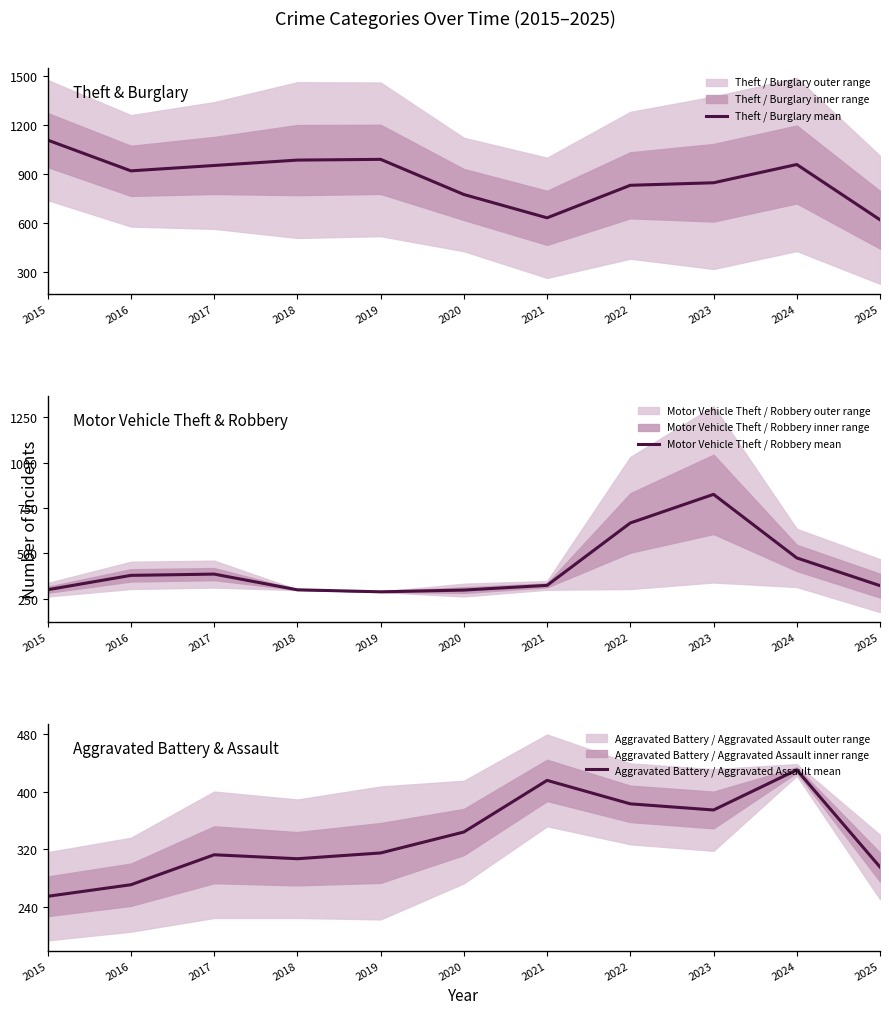

Does the chart have visible grid lines?

No